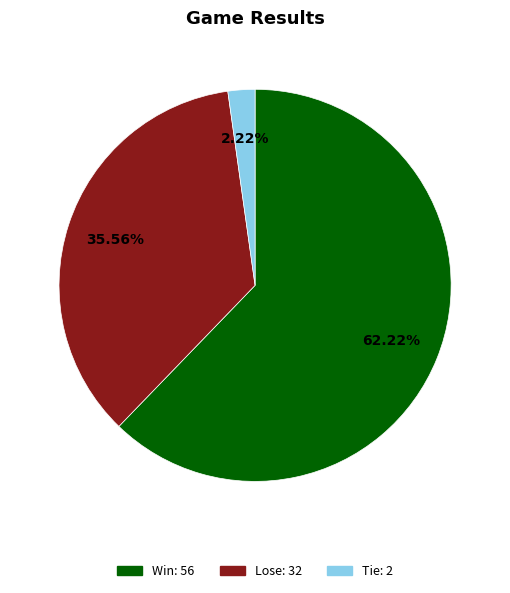

How many segments does this pie chart have?

3